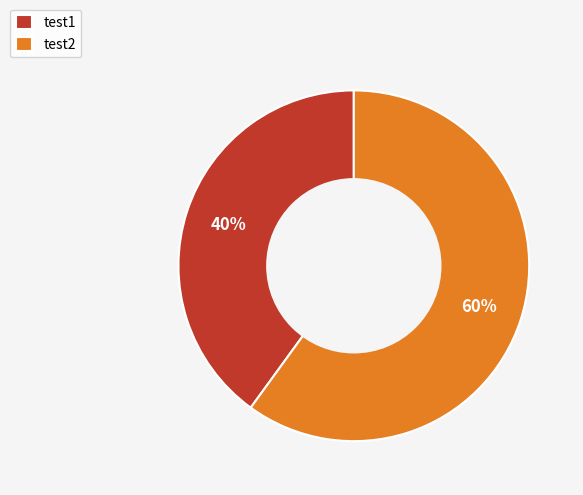

What percentage is the test1 slice, to the nearest percent?

40%